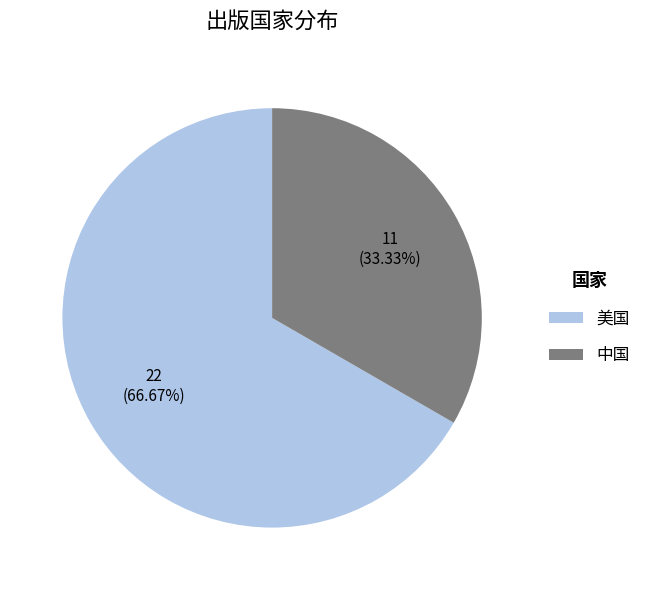

Which slice represents more than half of the pie?

美国